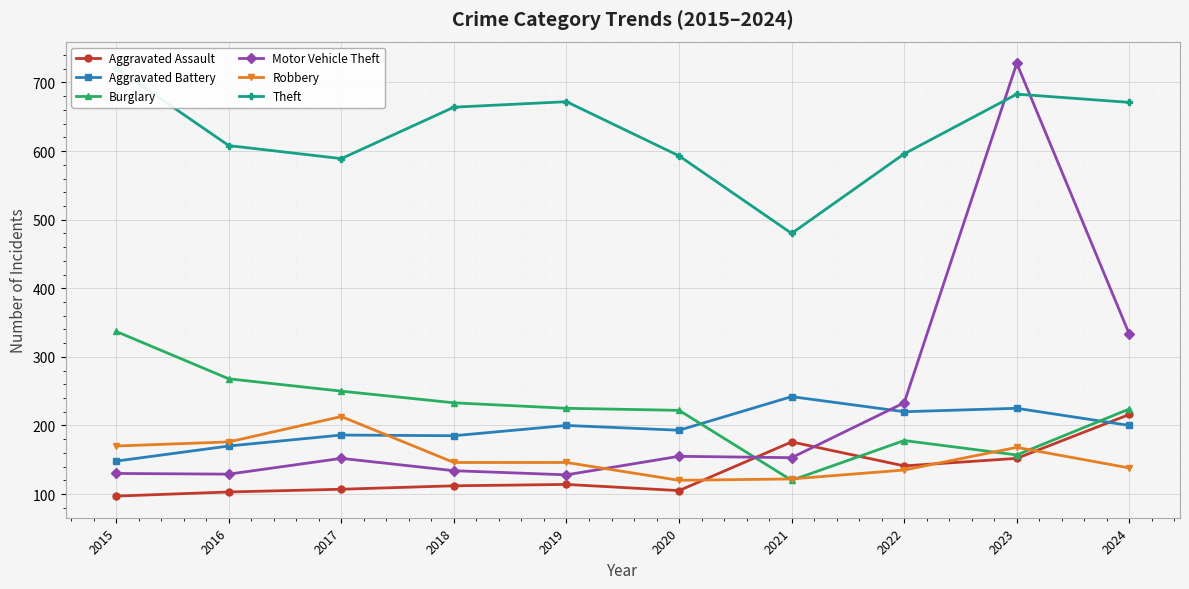

True or false: Motor Vehicle Theft and Aggravated Assault intersect in this chart.

True